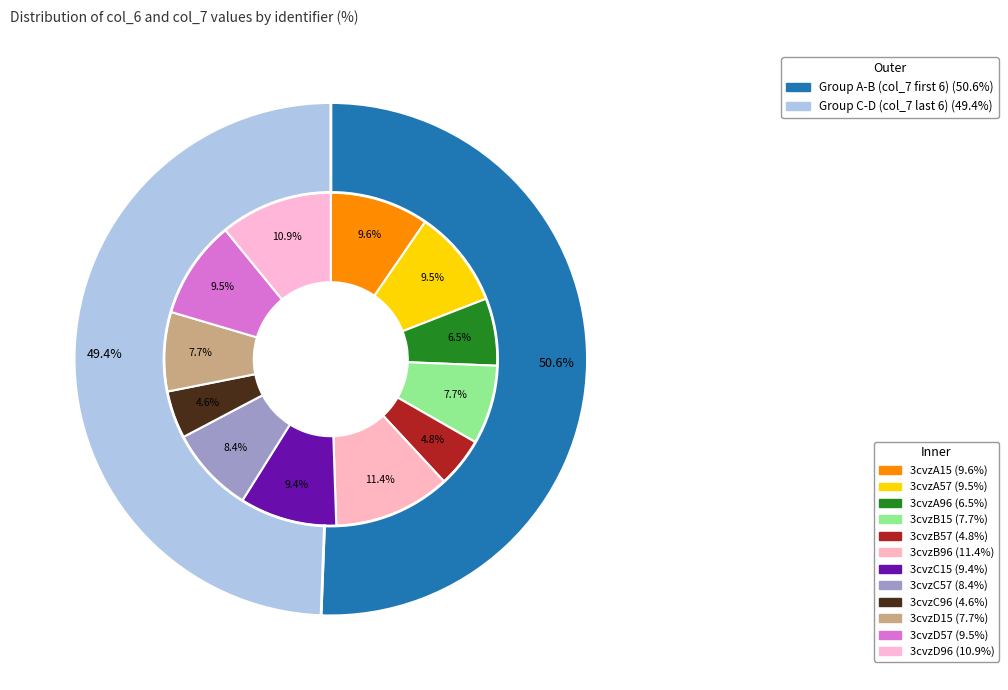

Is there a majority slice in this chart?

No